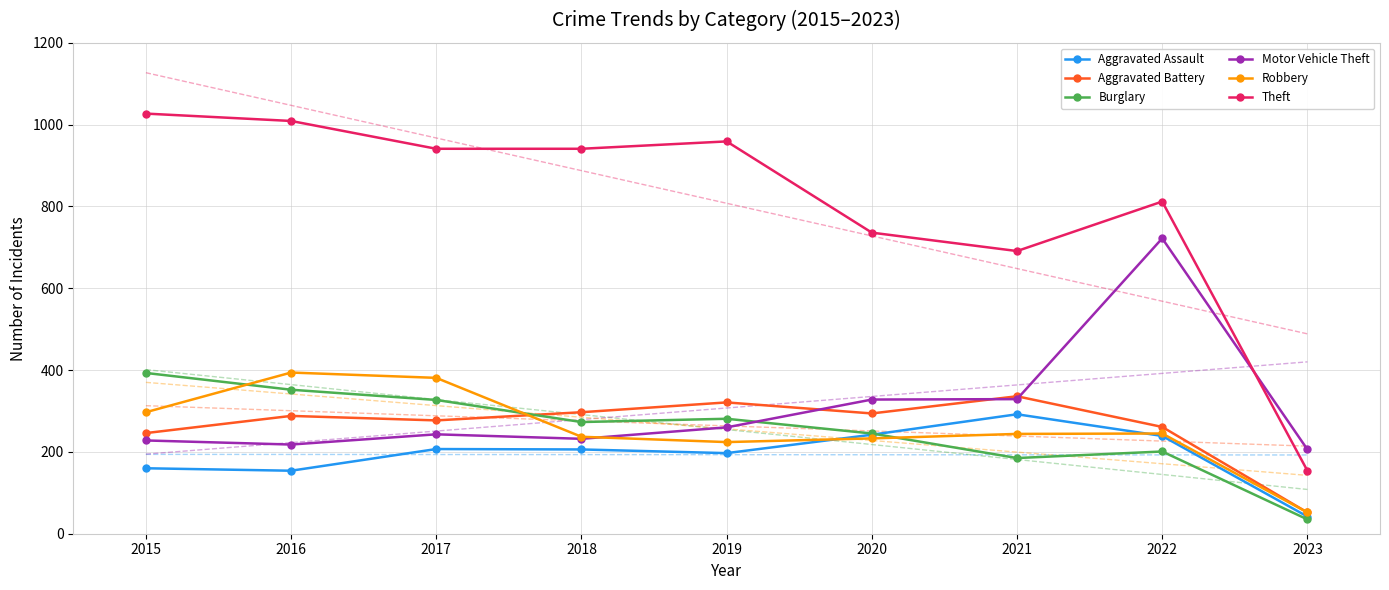

The value of Aggravated Assault at 2016 is 154. True or false?

True